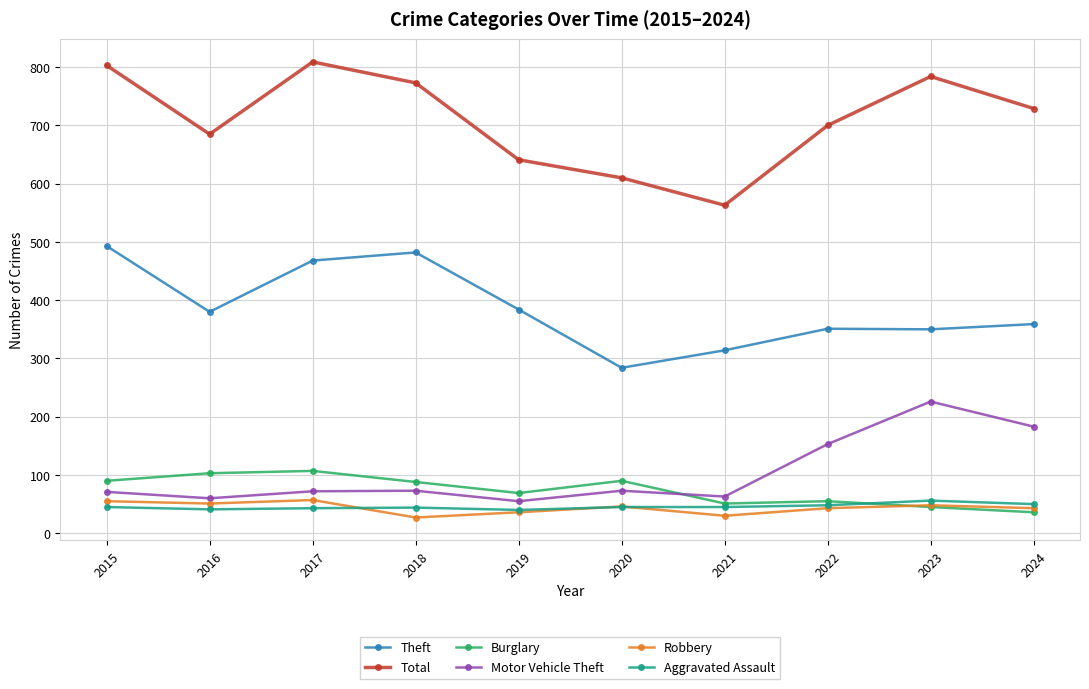

True or false: Aggravated Assault has more than 0 interior local peaks.

True